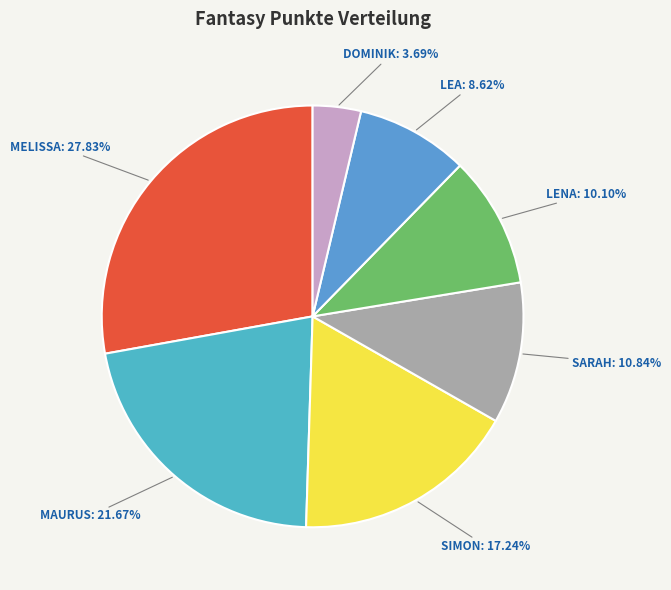

How many segments does this pie chart have?

7